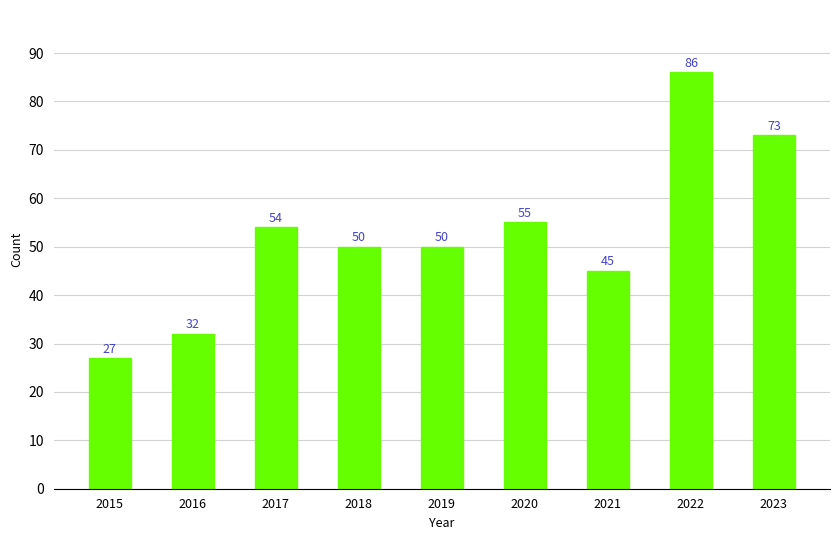

At which label does the data first exceed 50?

2017